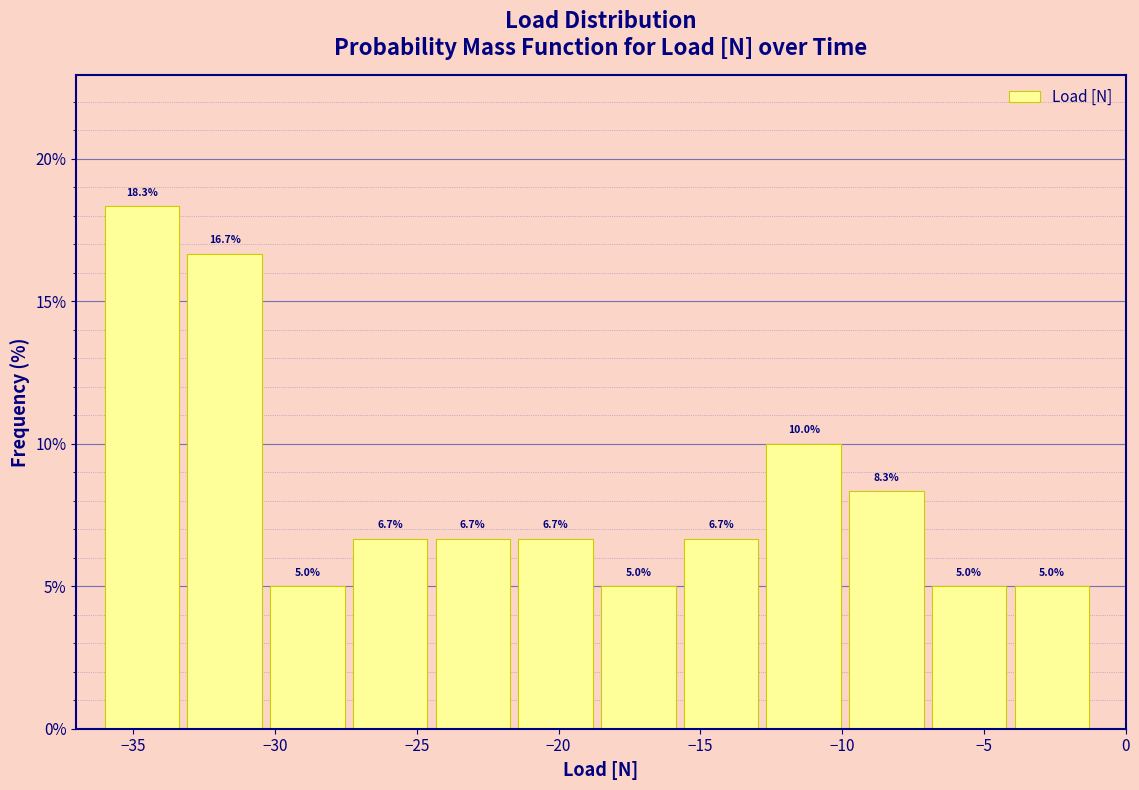

Reading left to right, list every bar in this chart as the range it spans on the x-axis followed by its height. The bar edges are not printed on the chart, so give them approximately, as read against the axis.

-36.0 to -33.0: 18.3
-33.0 to -30.0: 16.7
-30.0 to -27.0: 5.0
-27.0 to -24.5: 6.7
-24.5 to -21.5: 6.7
-21.5 to -18.5: 6.7
-18.5 to -15.5: 5.0
-15.5 to -12.5: 6.7
-12.5 to -9.5: 10.0
-9.5 to -7.0: 8.3
-7.0 to -4.0: 5.0
-4.0 to -1.0: 5.0